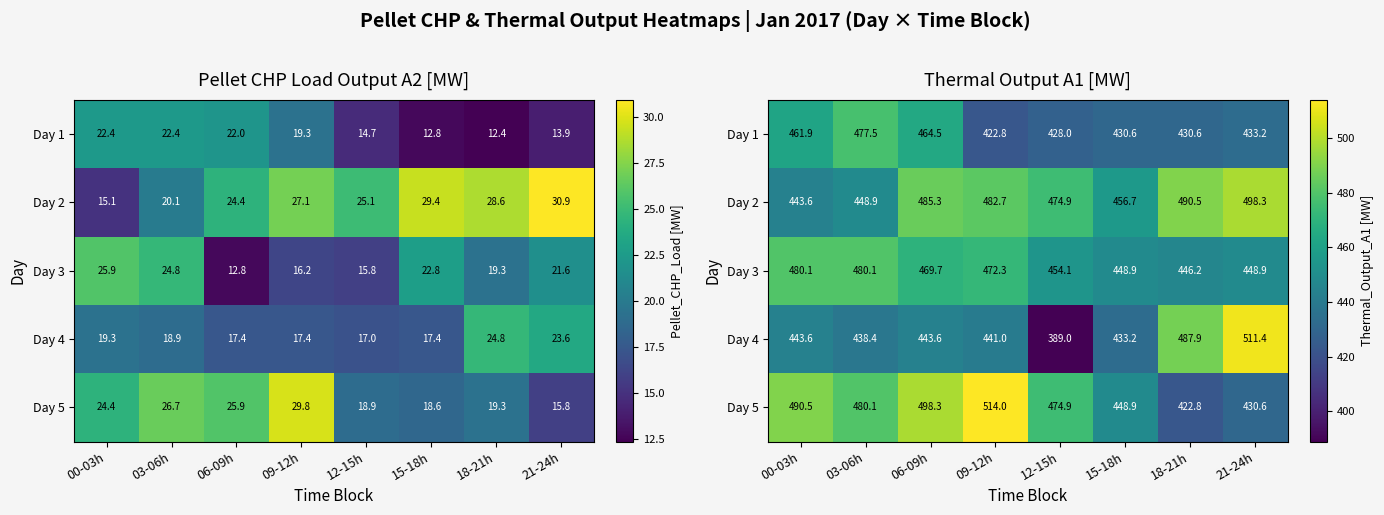

What is the spread (max minus min) of values at 09-12h?

91.2